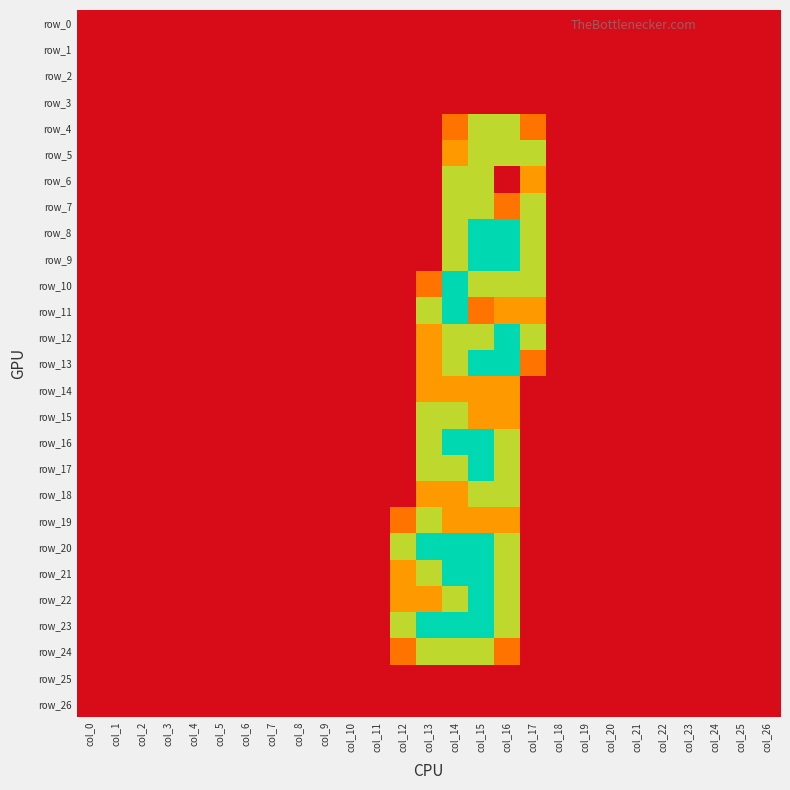

Is the value of row_26 at col_17 greater than the value of row_4 at col_3?

No